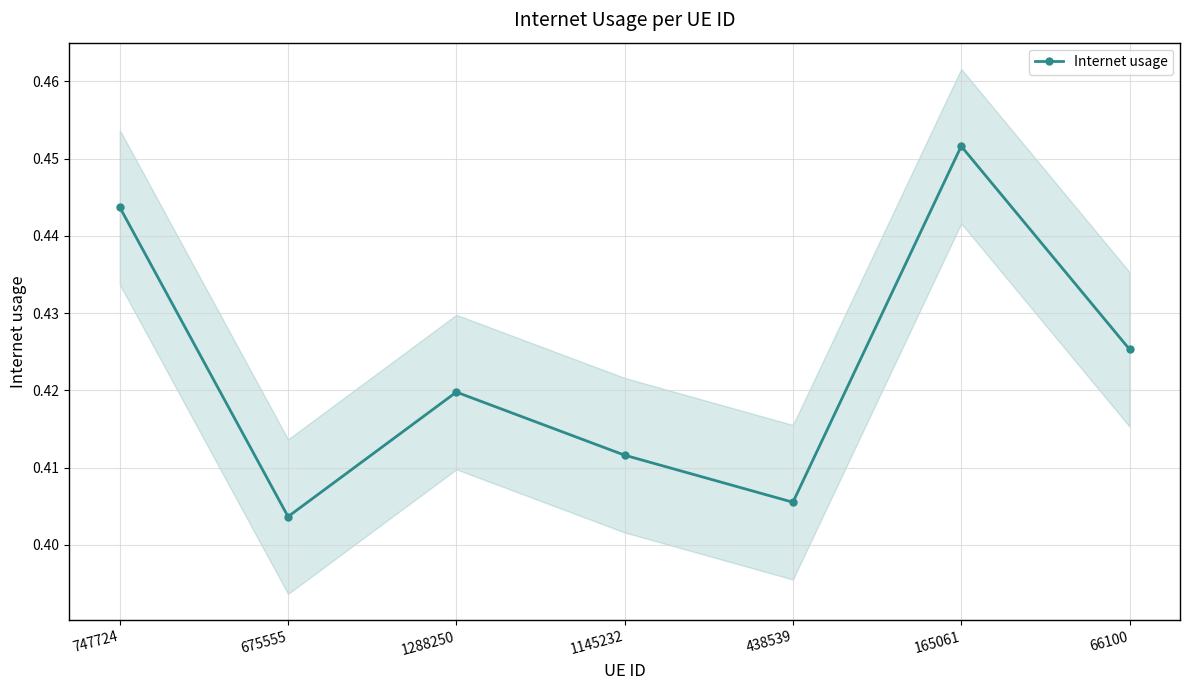

What is the maximum value shown in the chart?

0.5